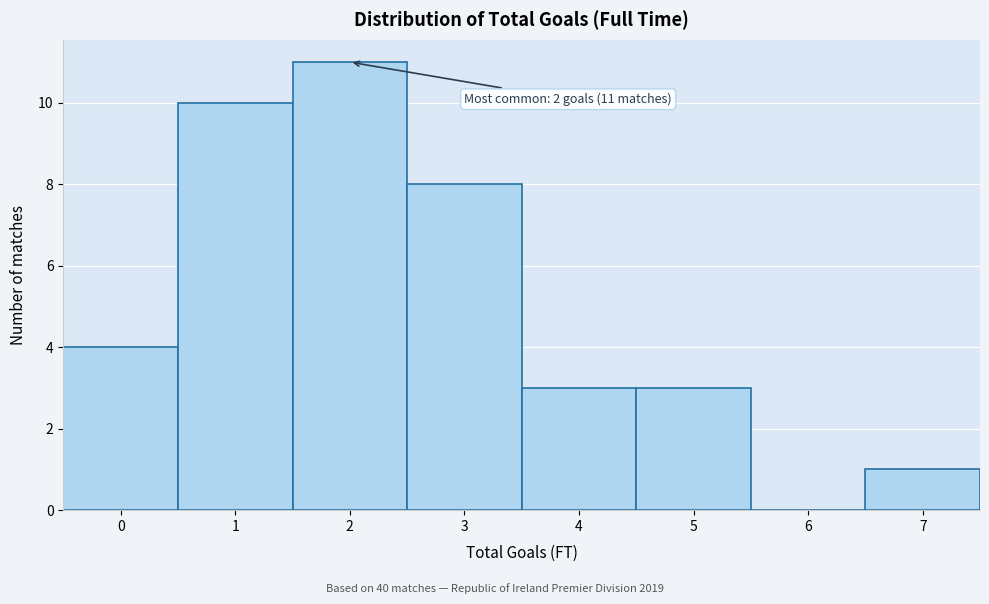

Reading left to right, list all the values displayed in this chart.

0=4	1=10	2=11	3=8	4=3	5=3	6=0	7=1